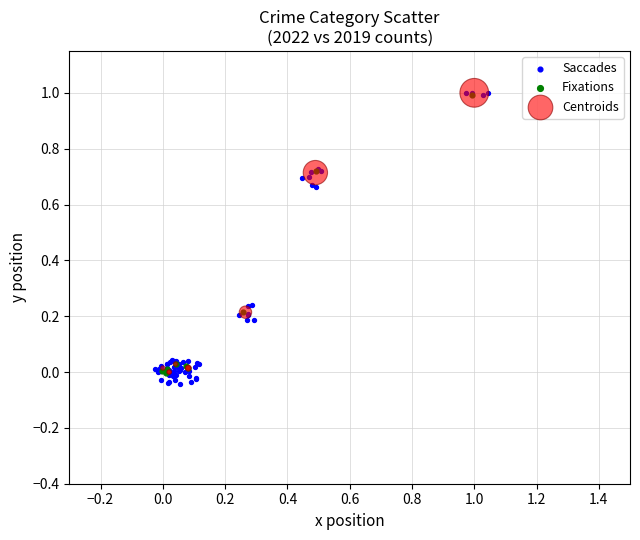

Which series has the largest Y range (max minus min)?

Saccades